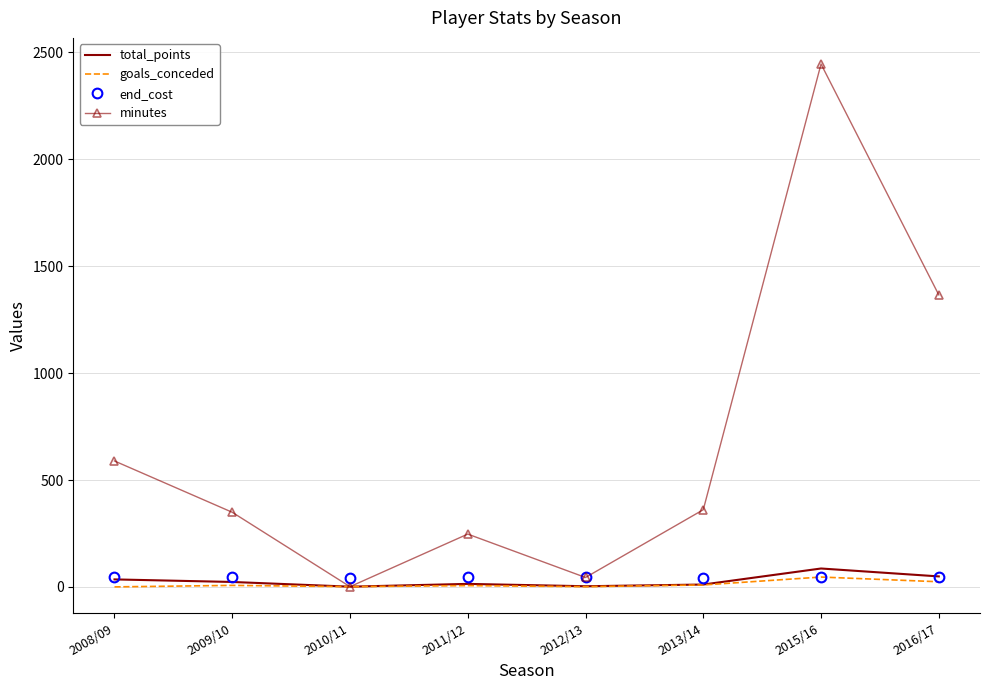

At which category is the sum across all series the highest?

2015/16